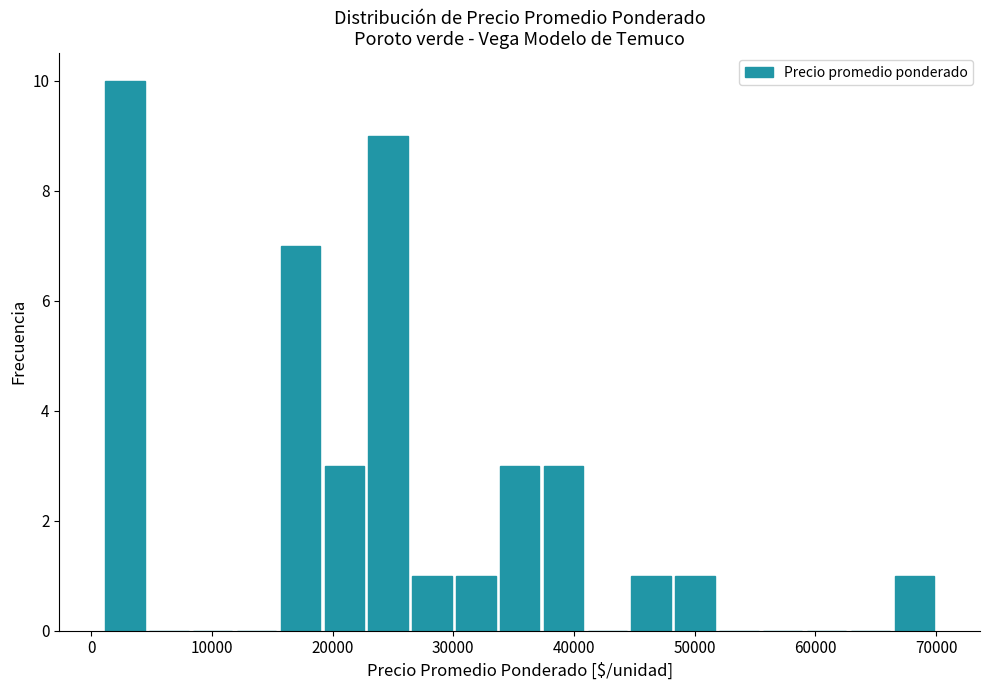

Around what value on the x-axis is the tallest bar? Give the approximate position of its centre, as read against the axis.

3000